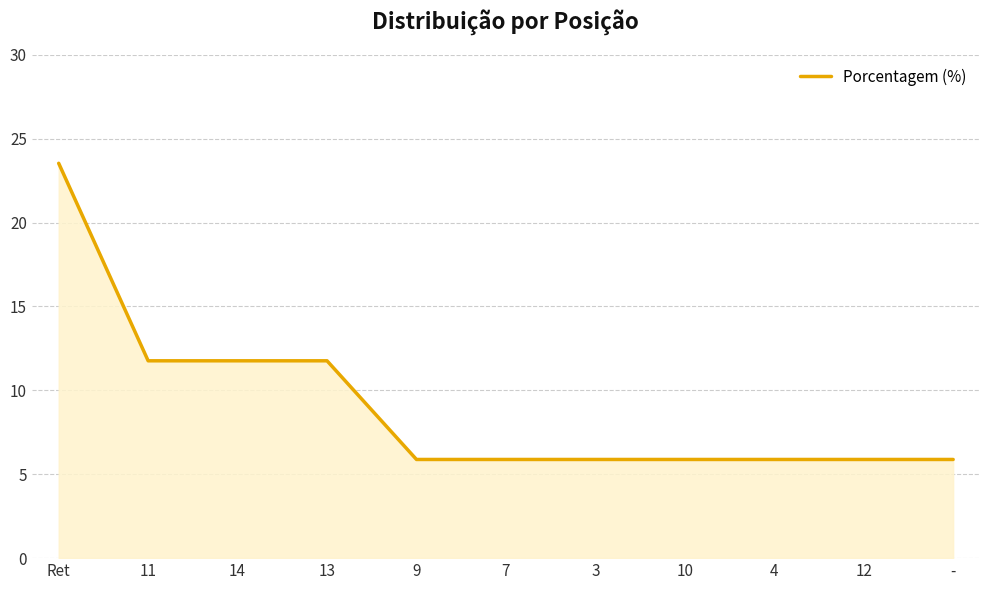

Reading left to right, what are all the values shown in this chart?

Ret=23.5	11=11.8	14=11.8	13=11.8	9=5.9	7=5.9	3=5.9	10=5.9	4=5.9	12=5.9	-=5.9